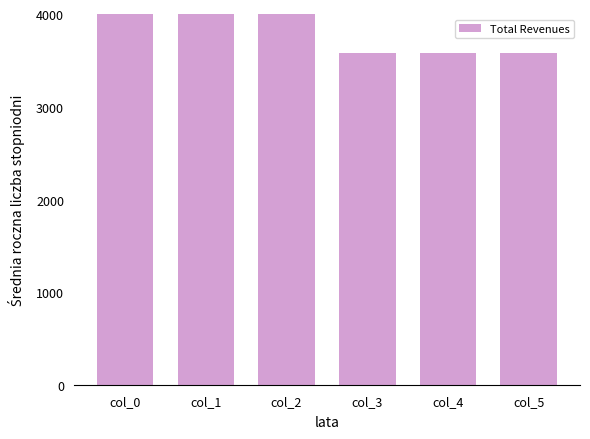

Reading left to right, what are all the values shown in this chart?

4000.0	4000.0	4000.0	3582.9	3582.9	3582.9